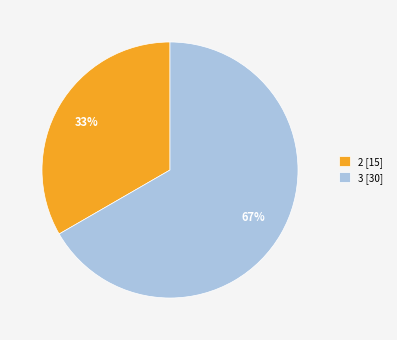

Which category accounts for the majority?

3 [30]